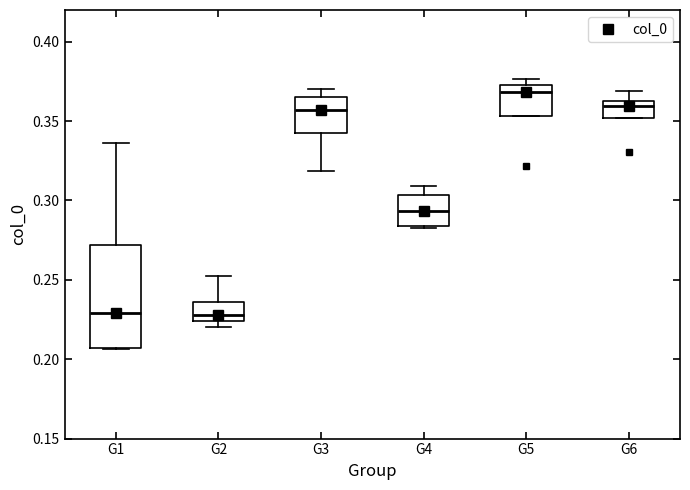

Which box is the tallest, from its lower edge to its upper edge?

G1